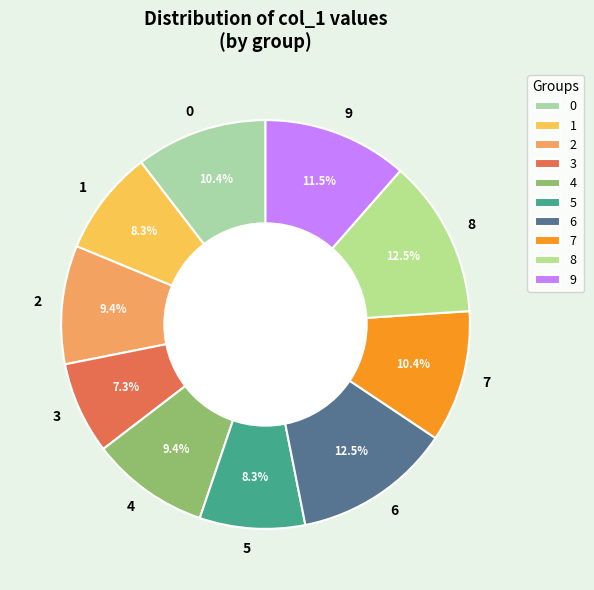

Combined, what portion of the pie is 1 and 4?

17.7%